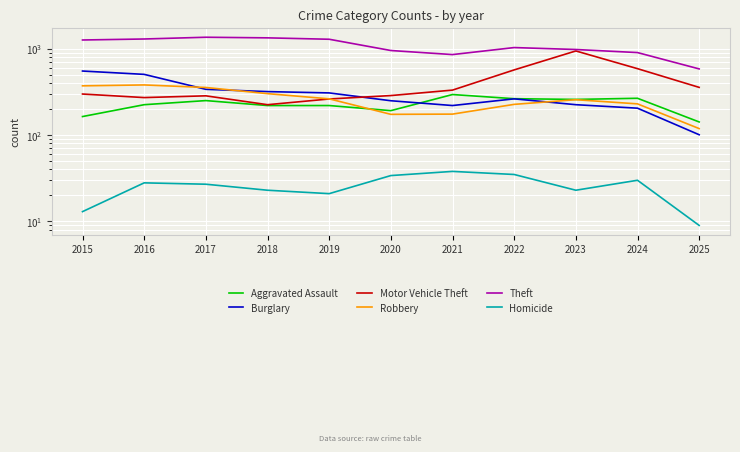

Reading left to right, list all the values displayed in this chart.

Aggravated Assault: 164	225	251	220	220	192	295	264	259	267	142
Burglary: 552	505	339	319	308	250	220	263	225	205	101
Motor Vehicle Theft: 299	272	285	225	262	287	332	569	943	588	357
Robbery: 372	381	356	302	263	174	175	227	257	230	119
Theft: 1263	1297	1359	1337	1288	954	856	1032	980	903	584
Homicide: 13	28	27	23	21	34	38	35	23	30	9